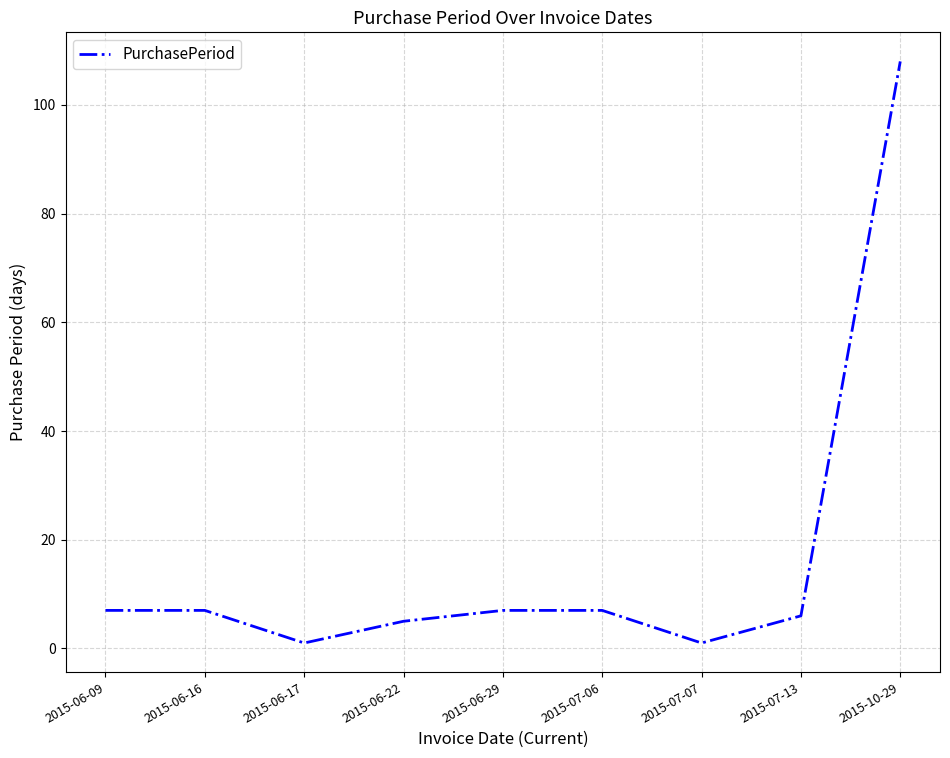

Reading left to right, what are all the values shown in this chart?

2015-06-09=7	2015-06-16=7	2015-06-17=1	2015-06-22=5	2015-06-29=7	2015-07-06=7	2015-07-07=1	2015-07-13=6	2015-10-29=108